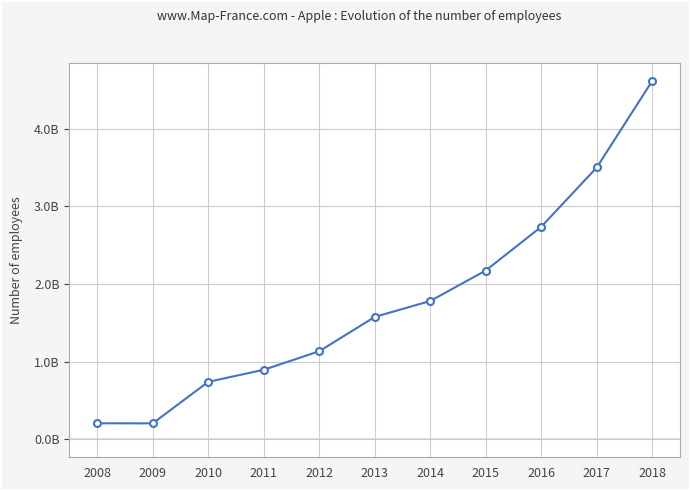

Is this an area chart (filled region under the line)?

Yes